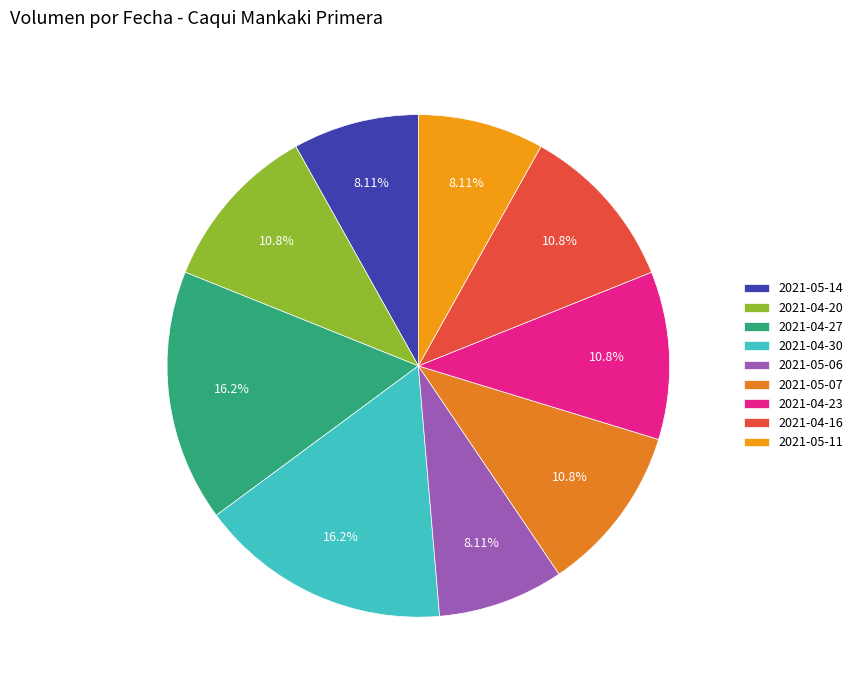

How many segments does this pie chart have?

9